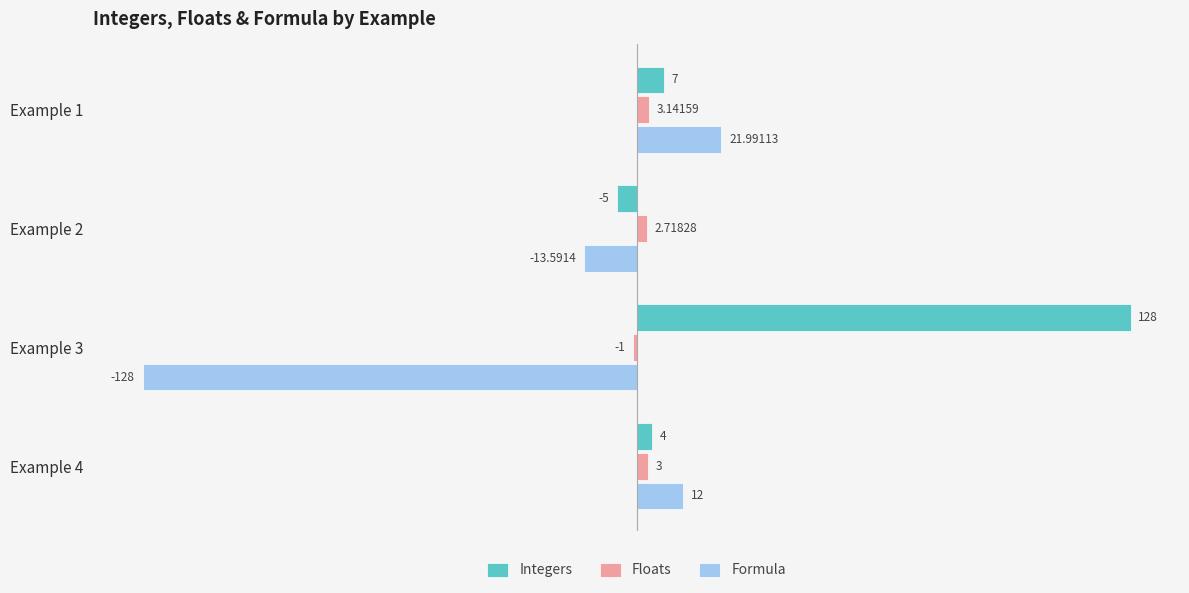

At how many categories does at least one series exceed 39?

1